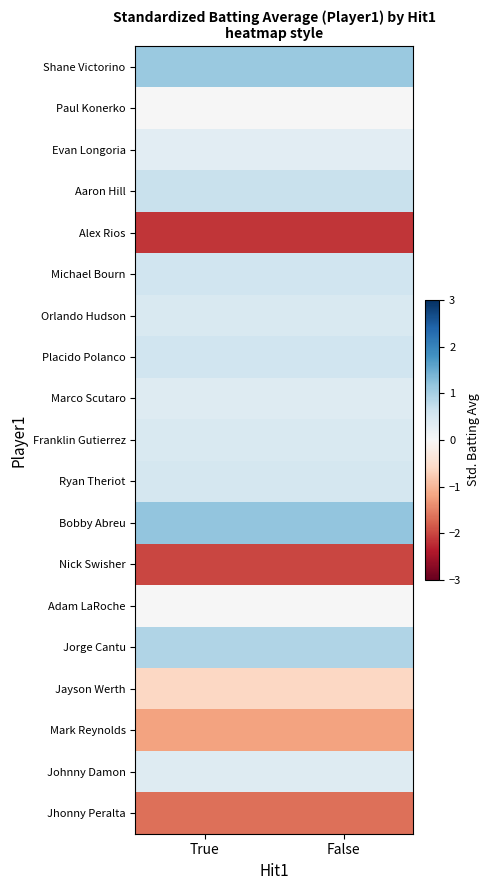

What is the difference between the highest and lowest values at True?

3.3